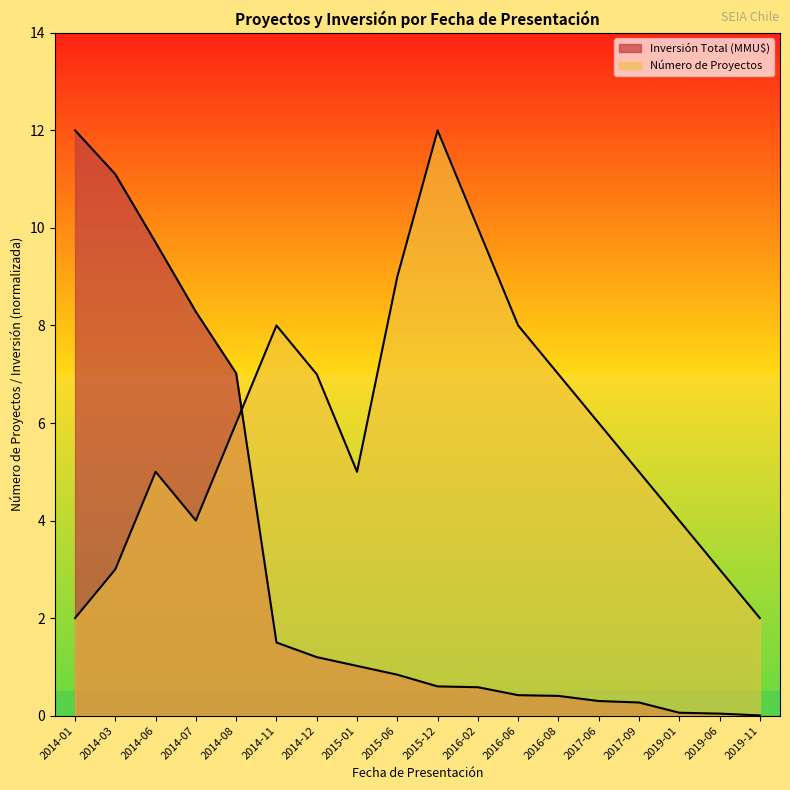

What is the spread (max minus min) of values at 2015-01?

4.0